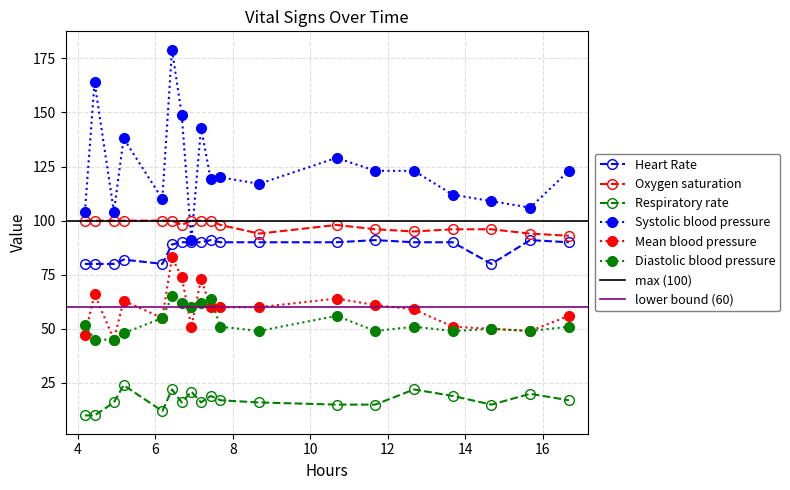

What is the minimum value for Oxygen saturation?

93